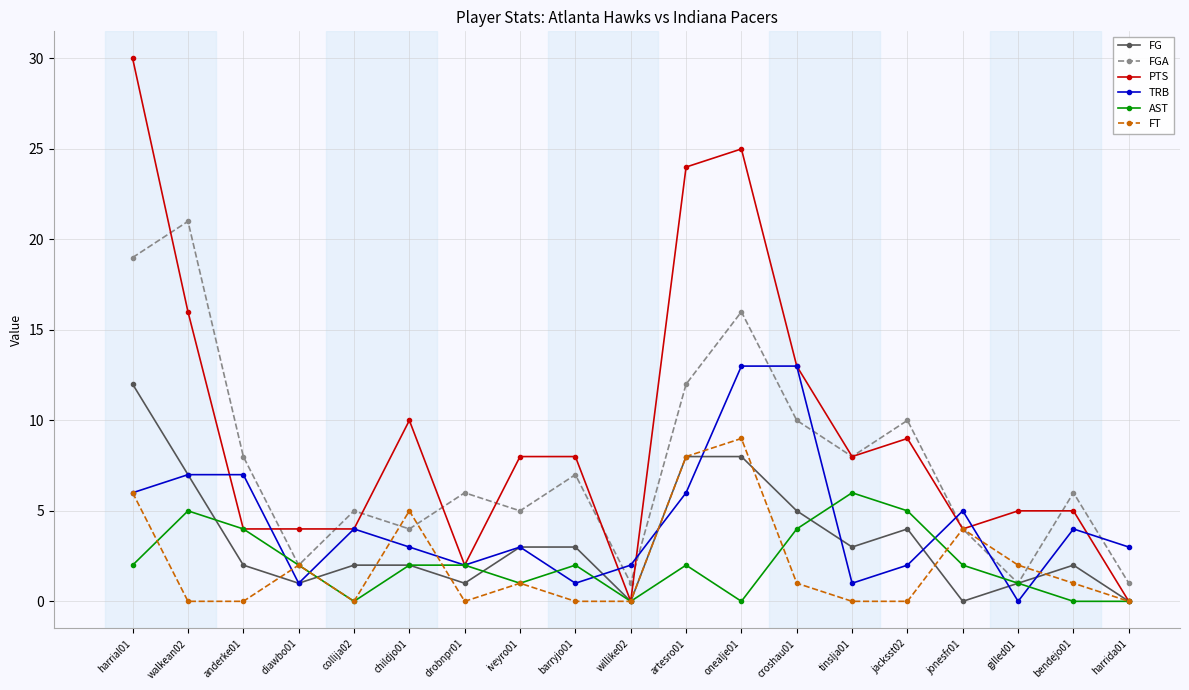

What is the label of the 17th point from the left?

gilled01